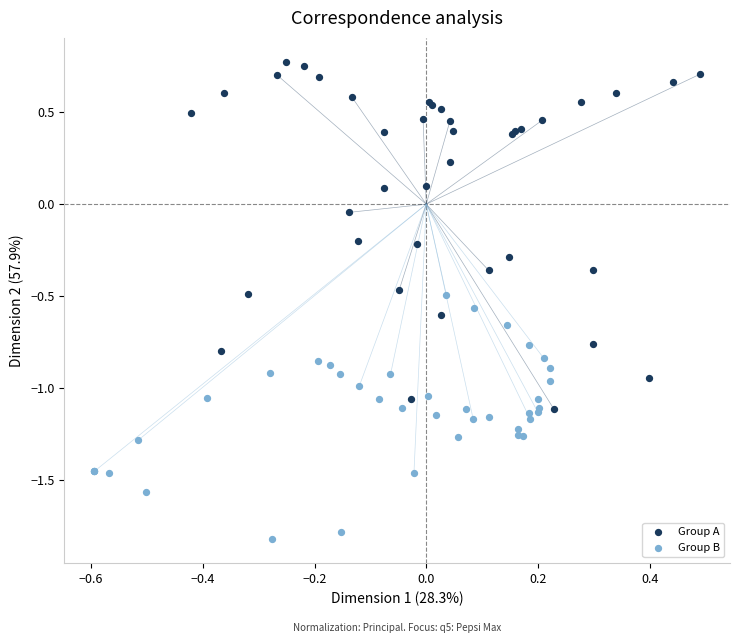

Which series reaches the minimum Y coordinate?

Group B